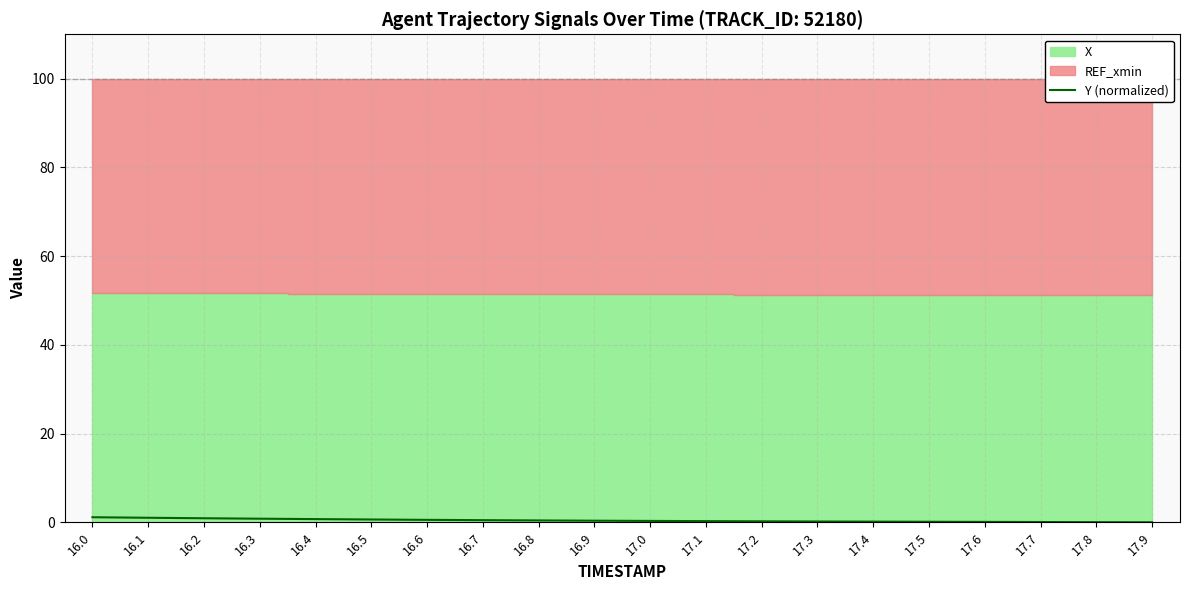

Which category has the lowest value across all series?

17.9